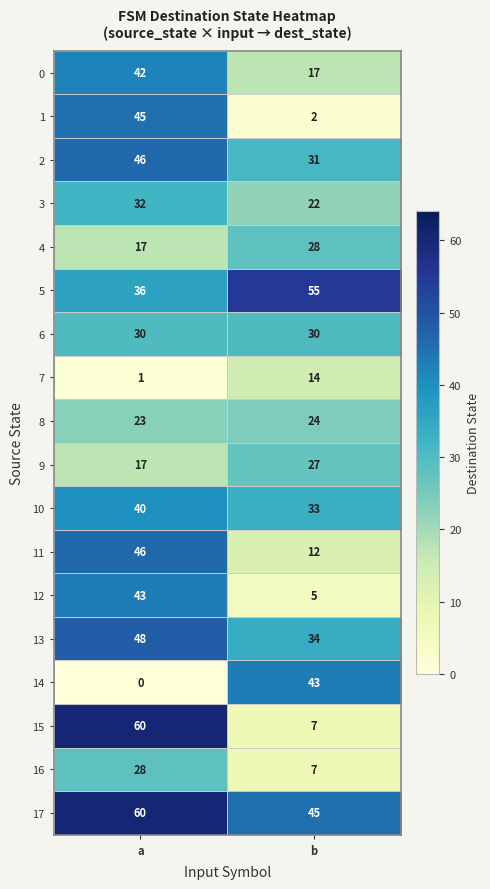

What value does the 9 series have at a?

17